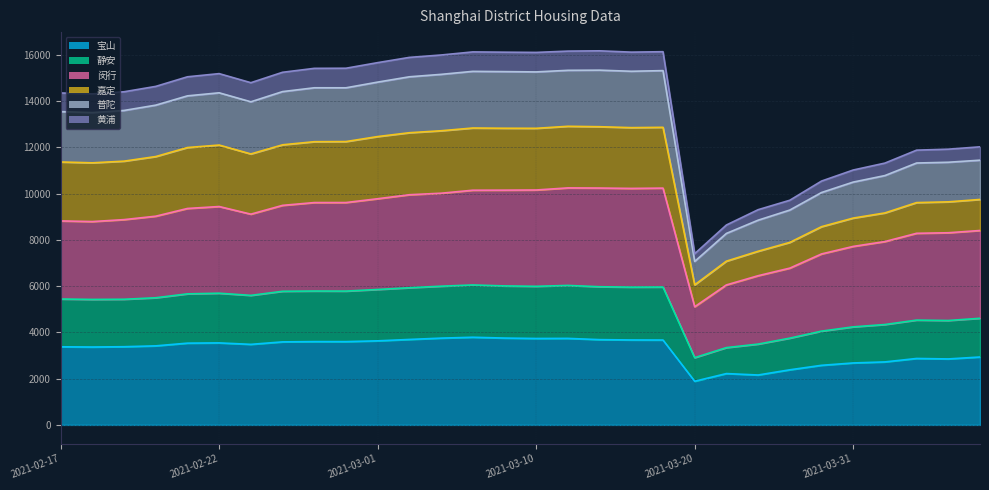

Between 2021-02-24 and 2021-04-11, which is larger?

2021-02-24